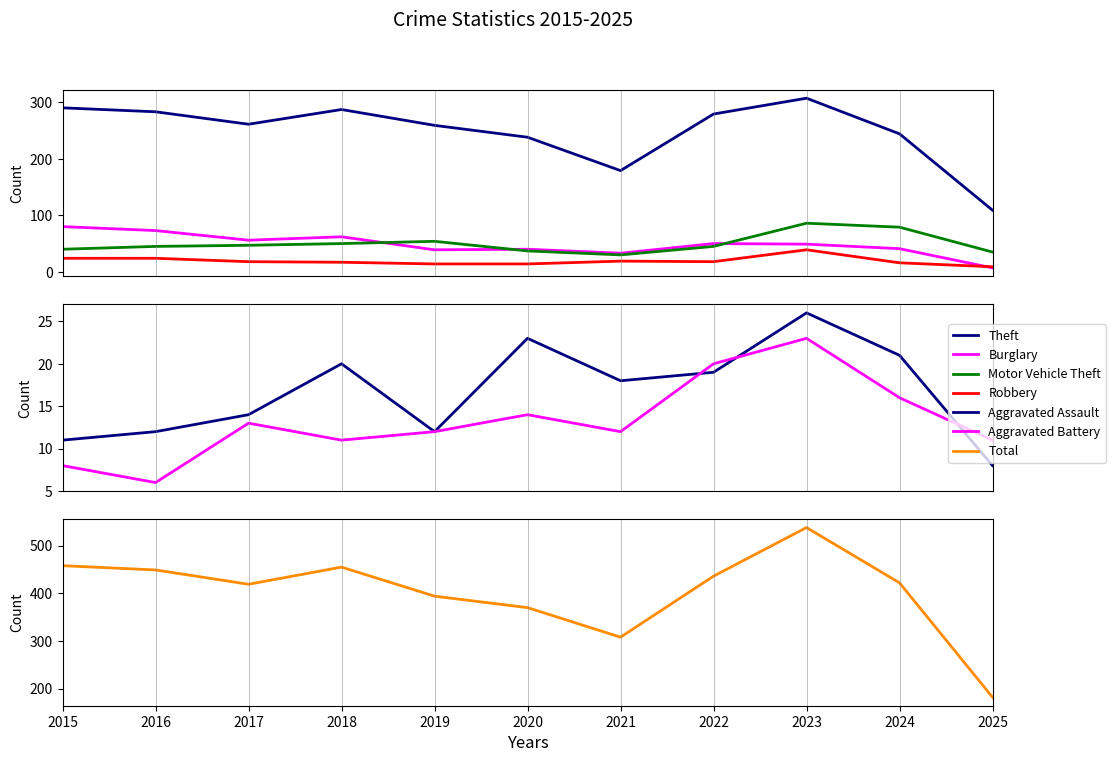

At which label is Robbery closest to 24?

2015